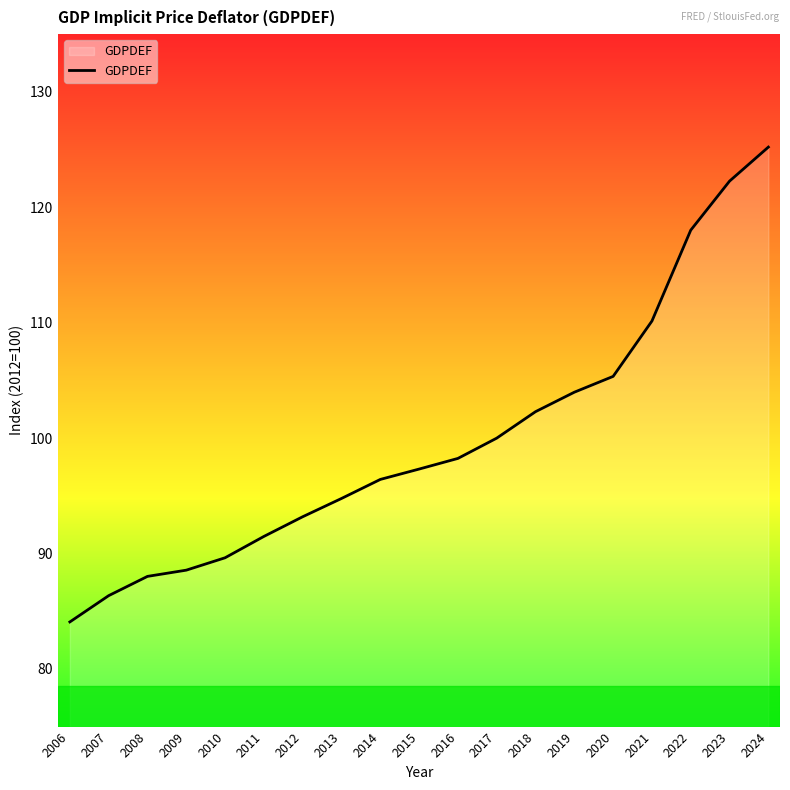

Reading left to right, list all the values displayed in this chart.

84.1	86.3	88.0	88.6	89.6	91.5	93.2	94.8	96.4	97.3	98.2	100.0	102.3	104.0	105.3	110.1	118.0	122.3	125.2